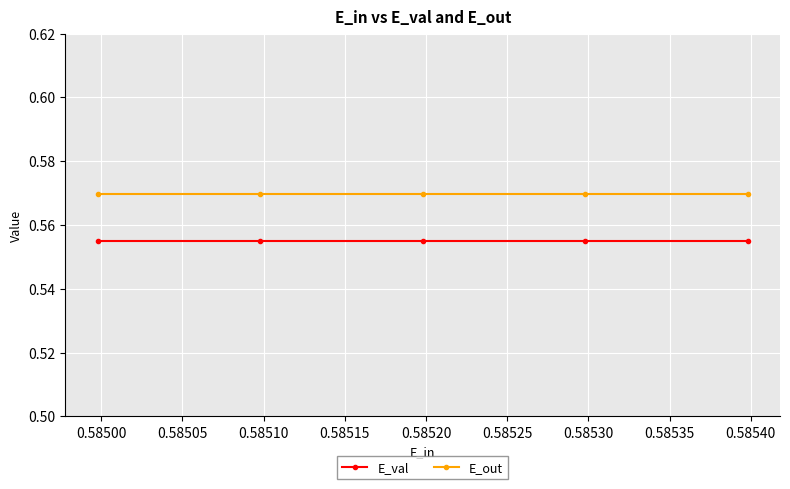

Is this an area chart (filled region under the line)?

No